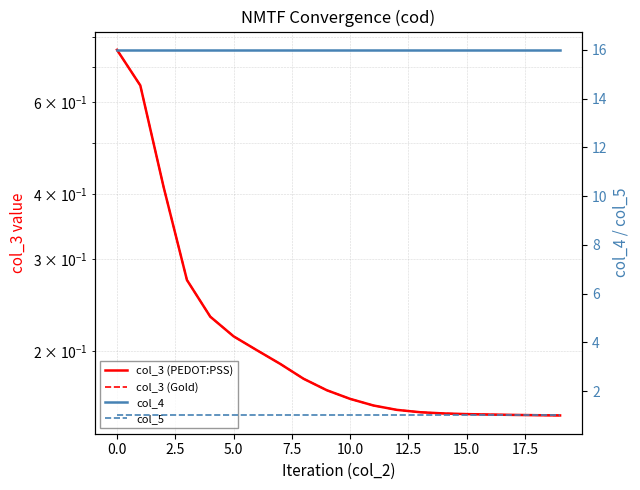

Rank the series by their maximum value, from lowest to highest.

col_3 (PEDOT:PSS), col_3 (Gold), col_5, col_4